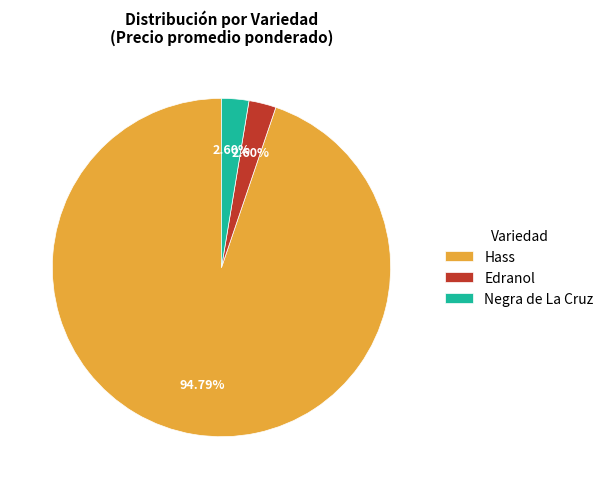

To the nearest percent, what portion does Hass represent?

95%